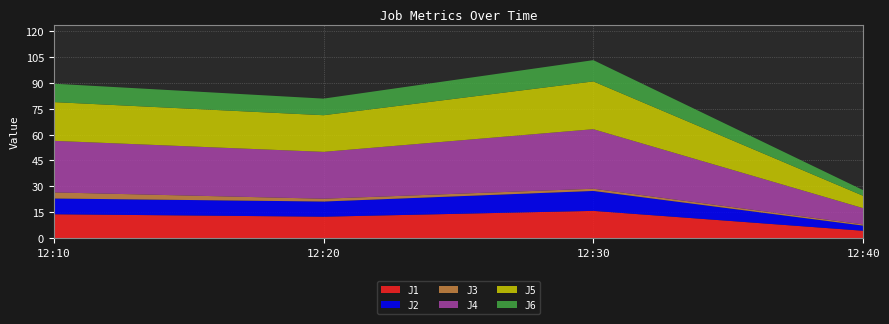

Reading right to left, what are all the values shown in this chart?

J1: 12:40=4.2	12:30=15.8	12:20=12.4	12:10=13.8
J2: 12:40=3.0	12:30=11.5	12:20=8.8	12:10=9.1
J3: 12:40=0.7	12:30=1.3	12:20=1.6	12:10=3.5
J4: 12:40=9.4	12:30=34.5	12:20=27.1	12:10=29.9
J5: 12:40=7.2	12:30=27.7	12:20=21.2	12:10=22.4
J6: 12:40=3.3	12:30=12.3	12:20=9.6	12:10=10.7